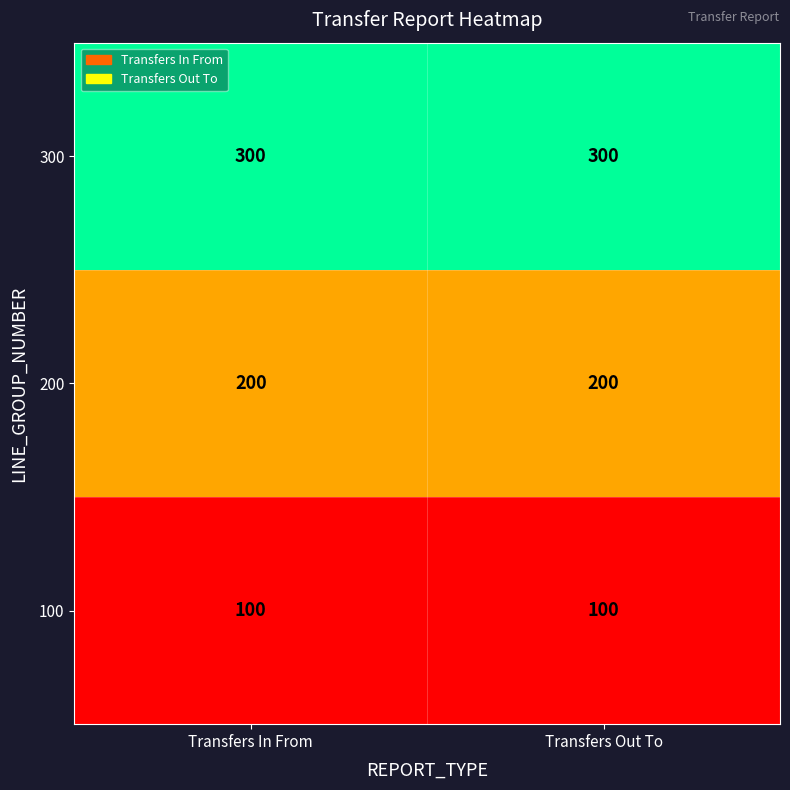

What is the approximate value of 100 at Transfers Out To?

100